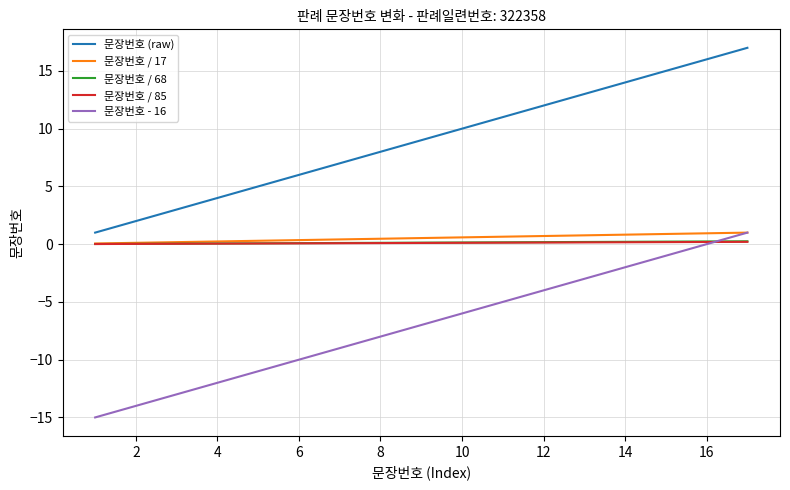

What is the highest value of the 문장번호 - 16 series?

1.0